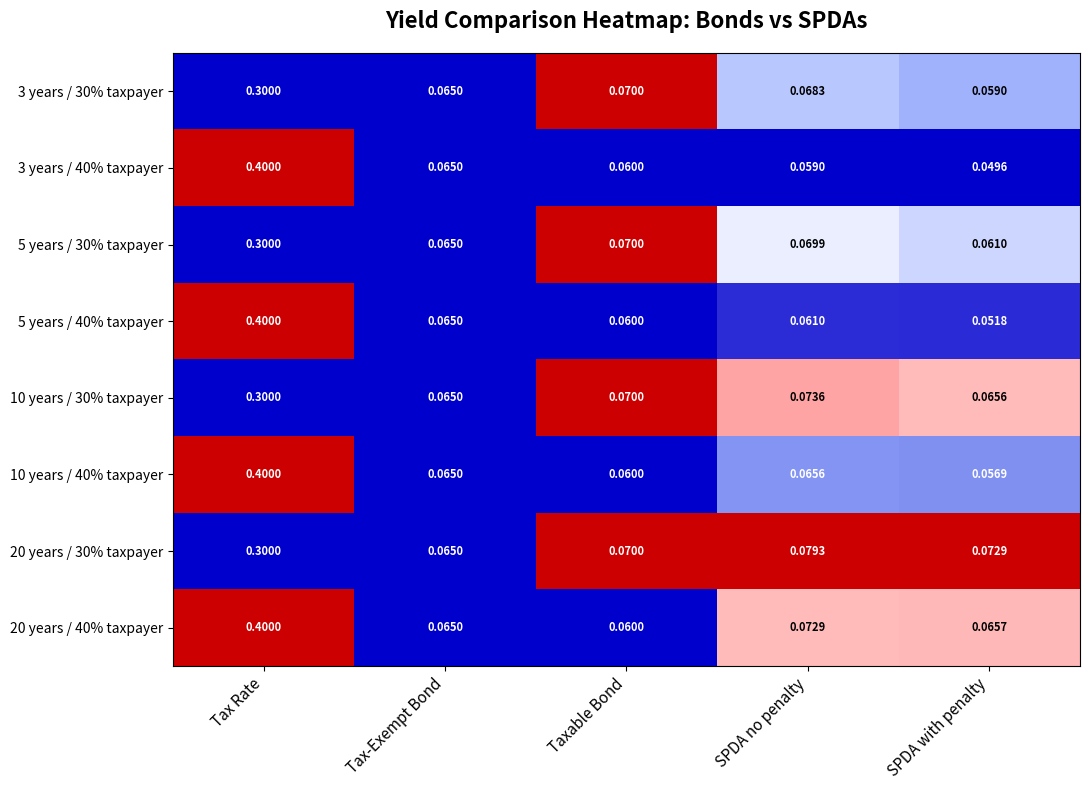

Where is 10 years / 30% taxpayer nearest to the value 0?

Tax-Exempt Bond